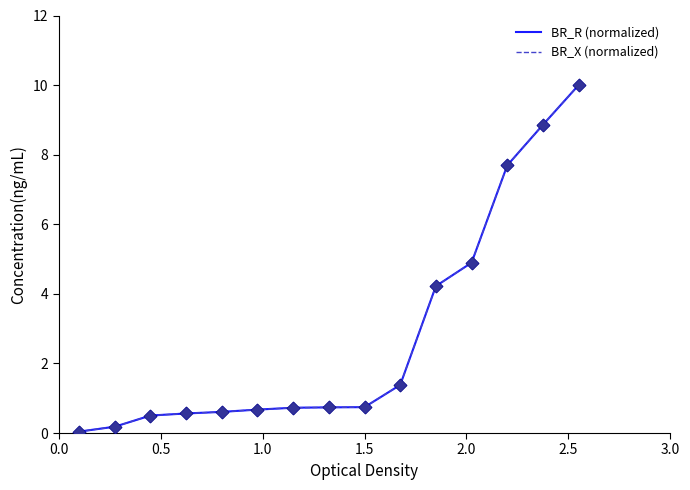

Which series has the largest range (max minus min)?

BR_R (normalized)